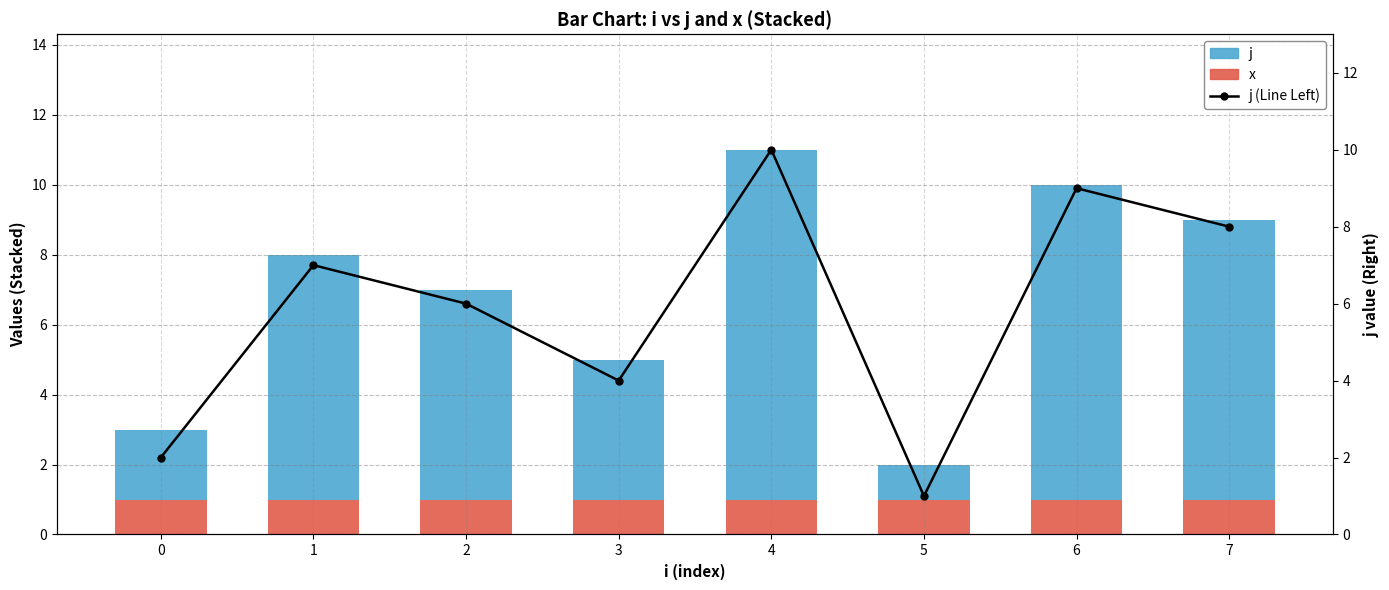

What is the sum of all j values?

47